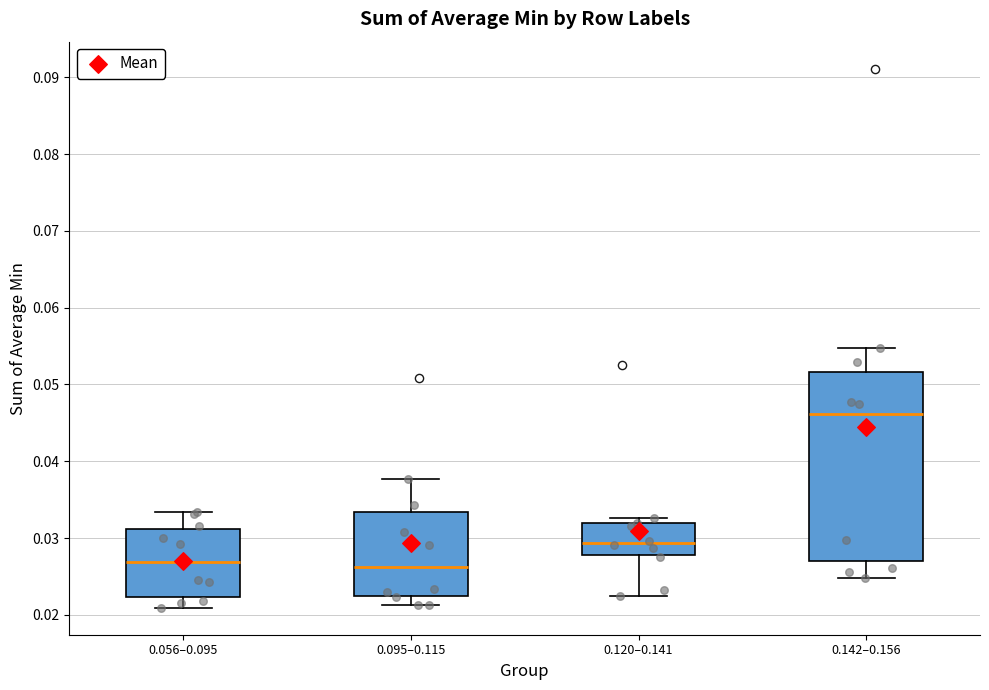

Where does the lower whisker of the box for 0.095–0.115 end on the y-axis? The values are not printed on the chart, so give them approximately, as read against the axis.

0.021